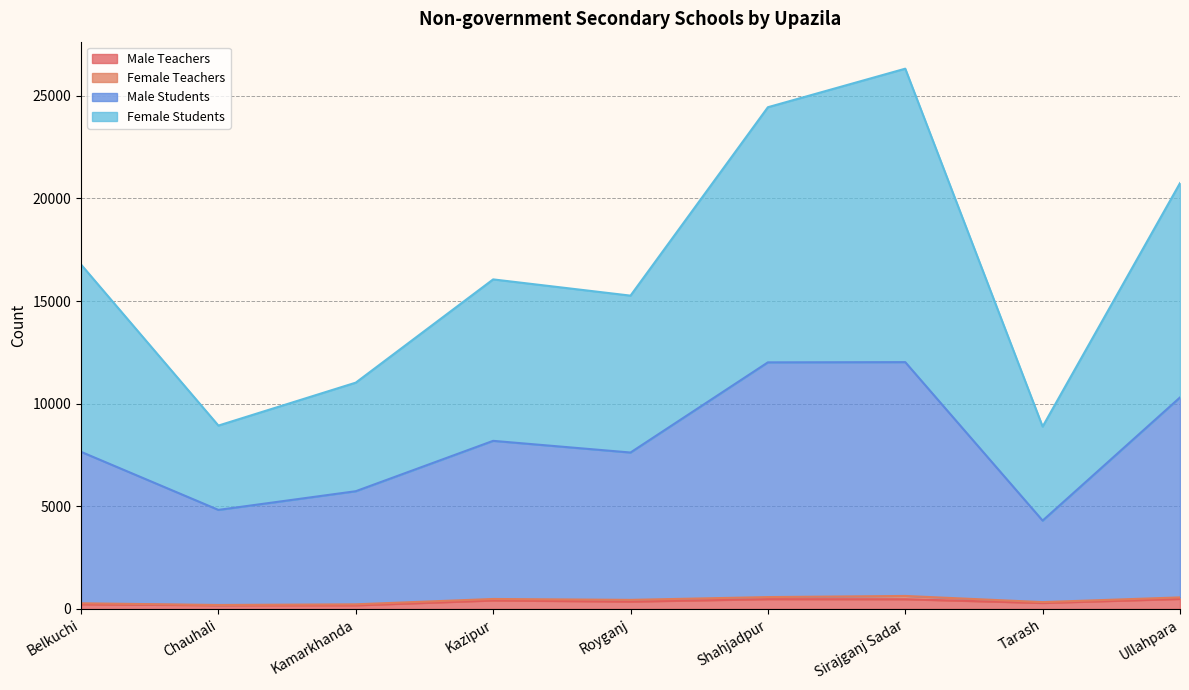

Count the number of categories in the chart.

9